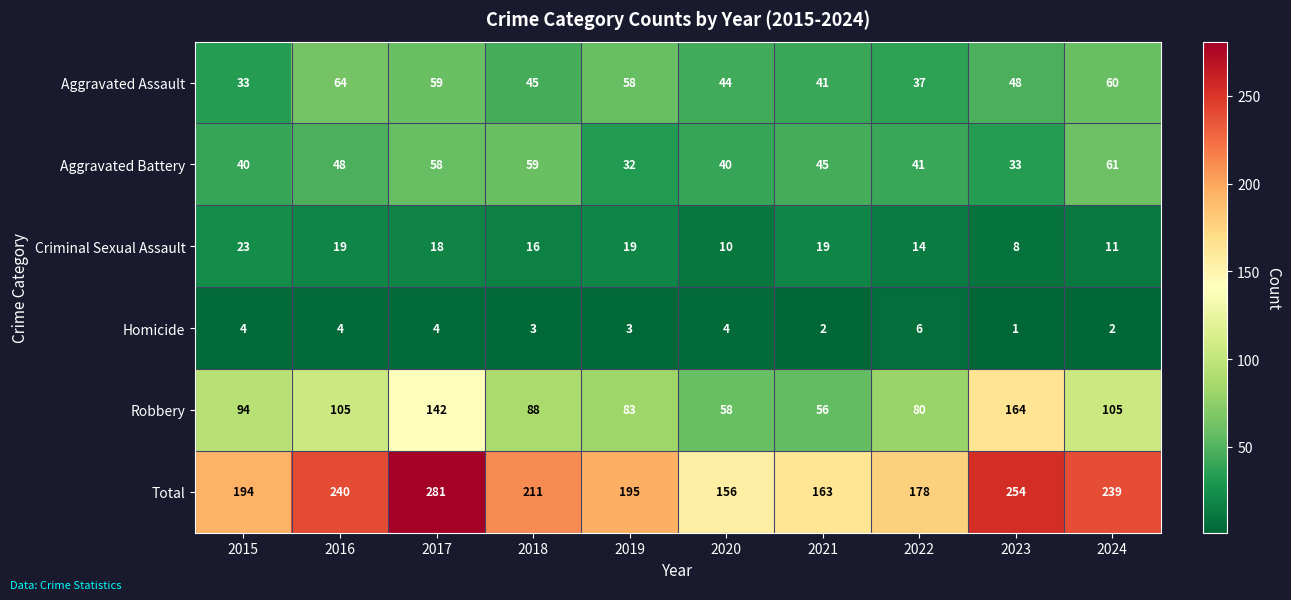

What is the spread (max minus min) of values at 2024?

237